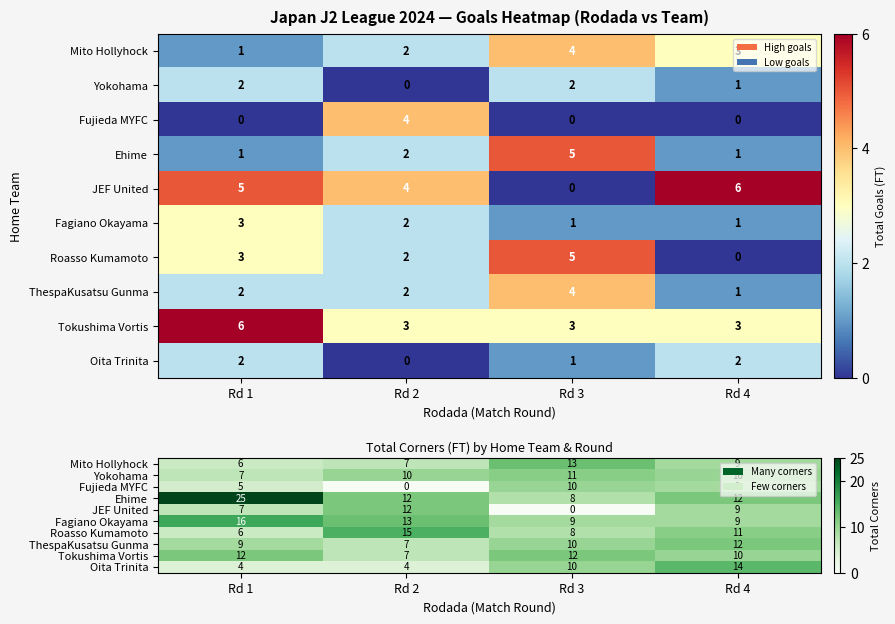

How many values in the Oita Trinita series are below 10?

2